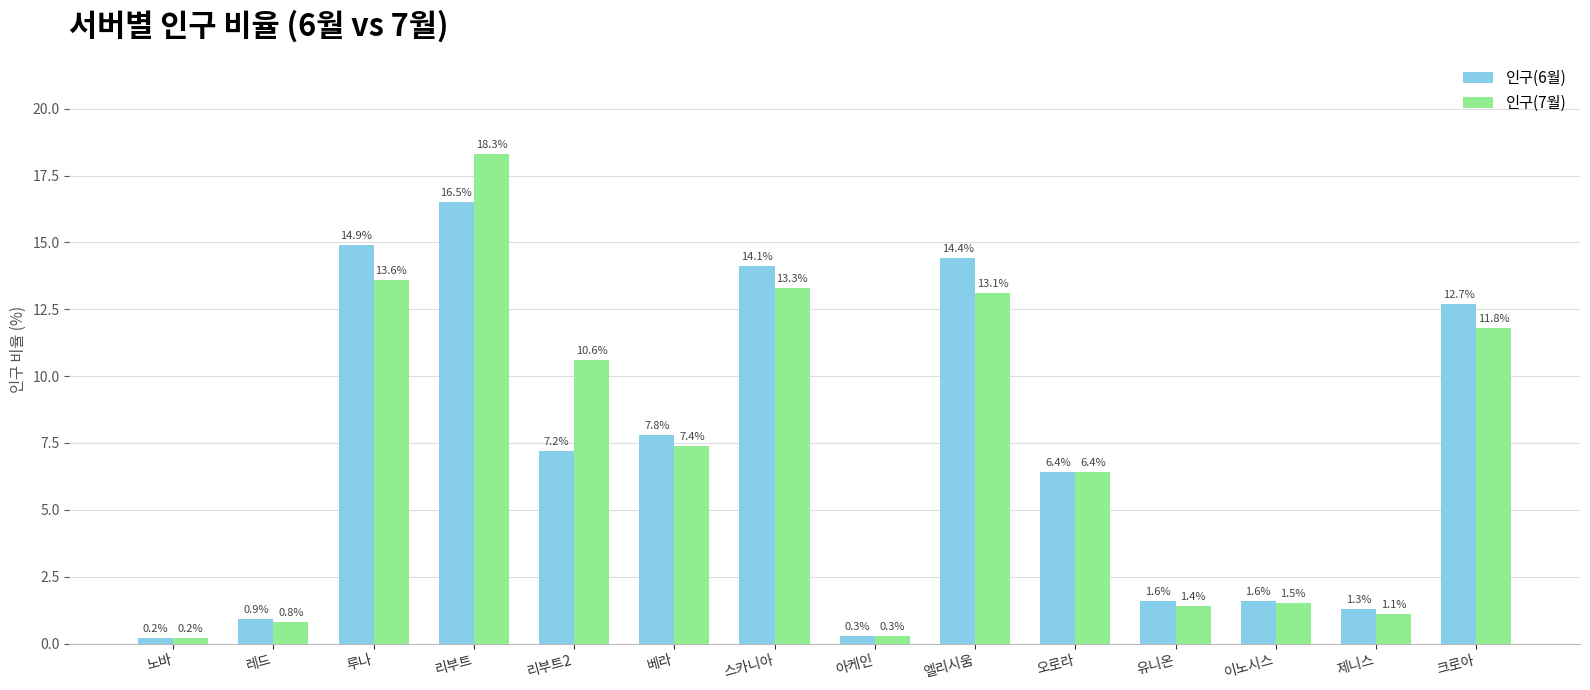

Is it true that 인구(7월) equals 11.2 at 오로라?

False